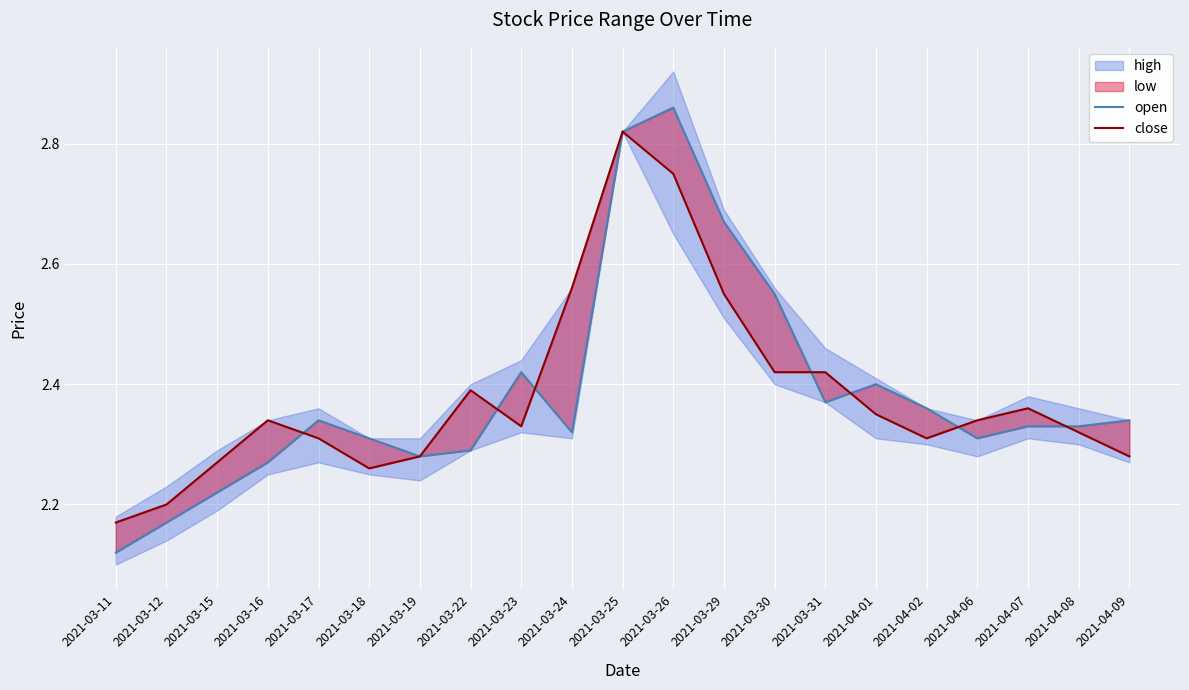

What is the highest value of the close series?

2.8